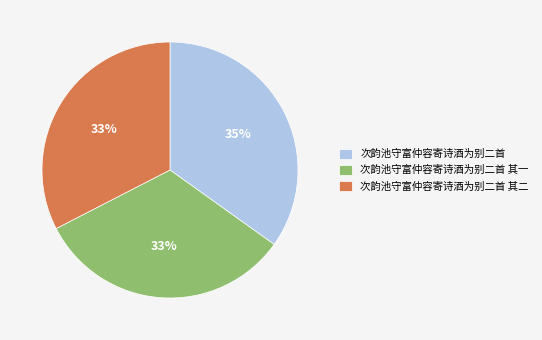

What is the ratio of the value at 次韵池守富仲容寄诗酒为别二首 其二 to the value at 次韵池守富仲容寄诗酒为别二首 其一?

1.0